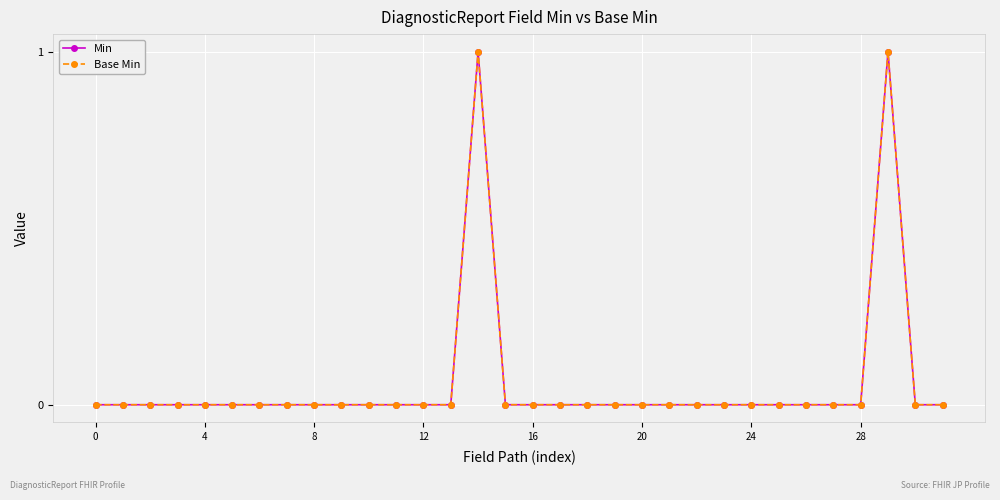

Does the chart display data point markers on the line(s)?

Yes